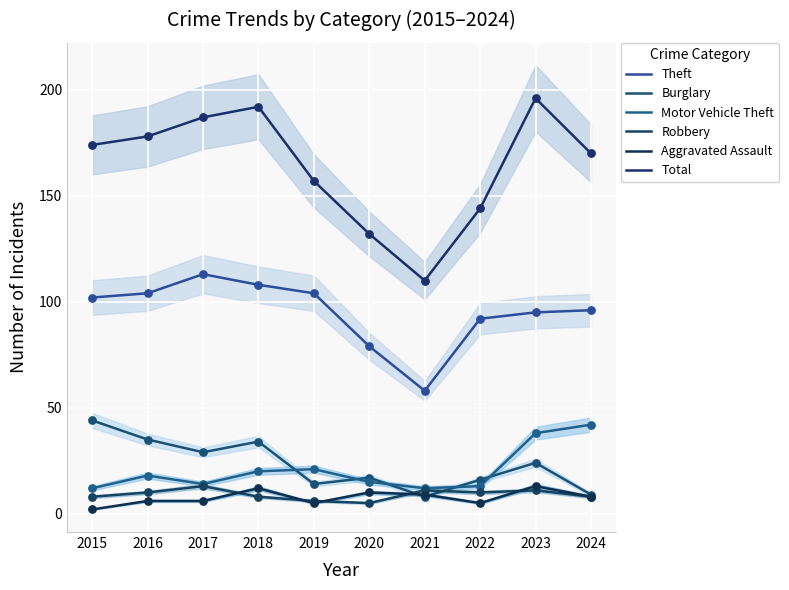

At which category is the sum across all series the highest?

2023